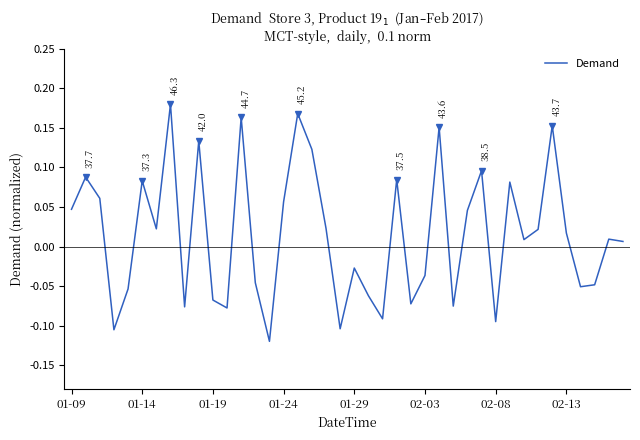

What is the difference between the second highest and minimum values?

0.3